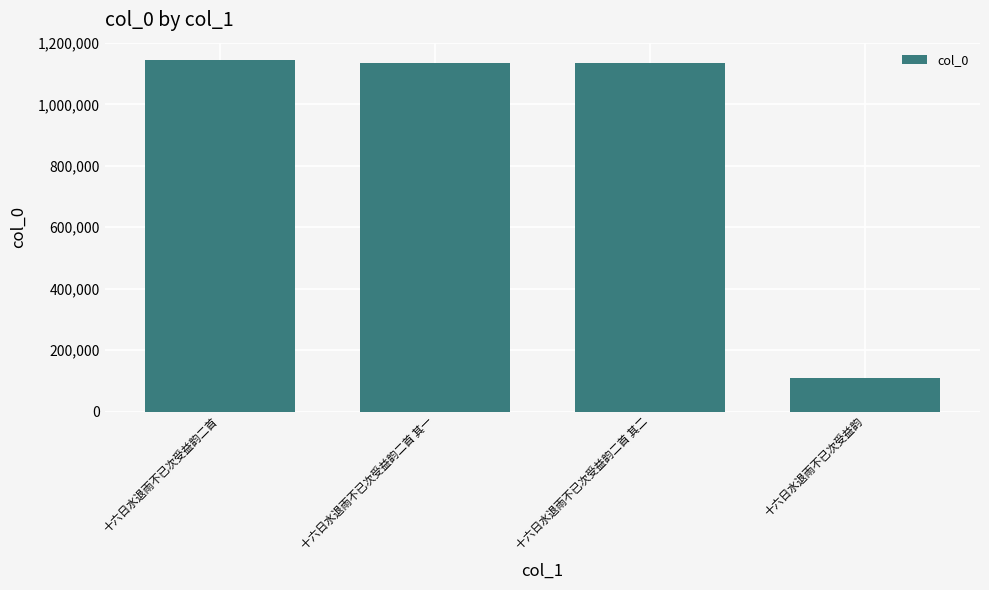

What is the value of the 3rd bar from the left?

1134442